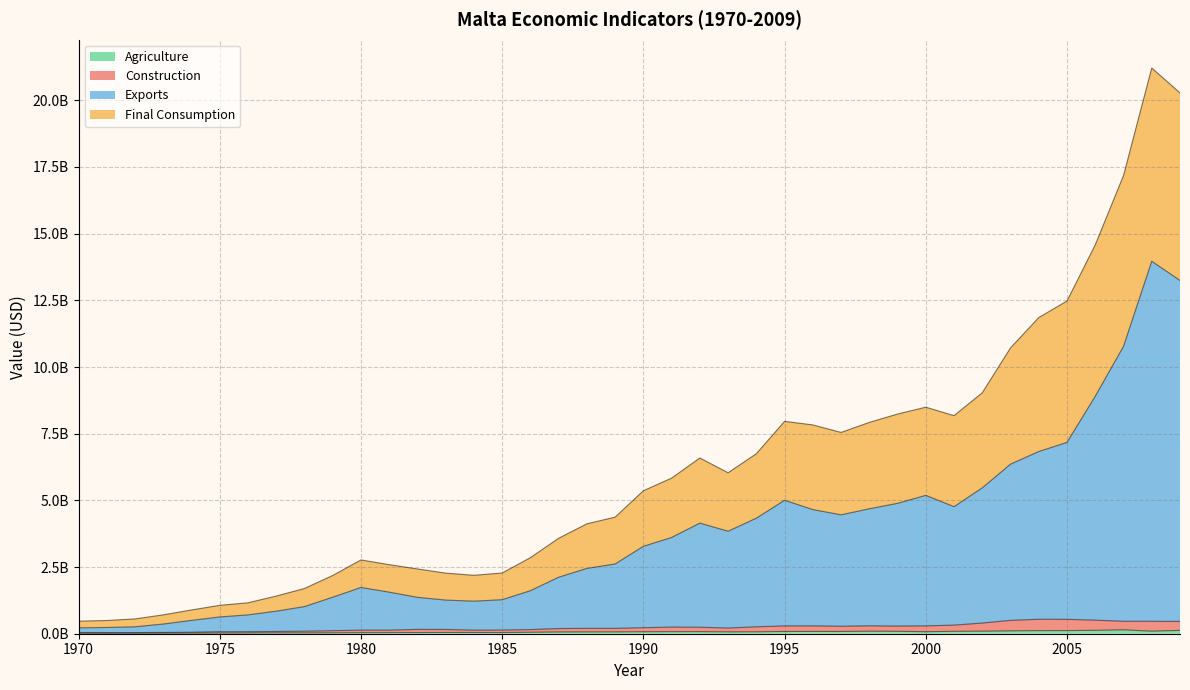

Does the chart display data point markers on the line(s)?

No